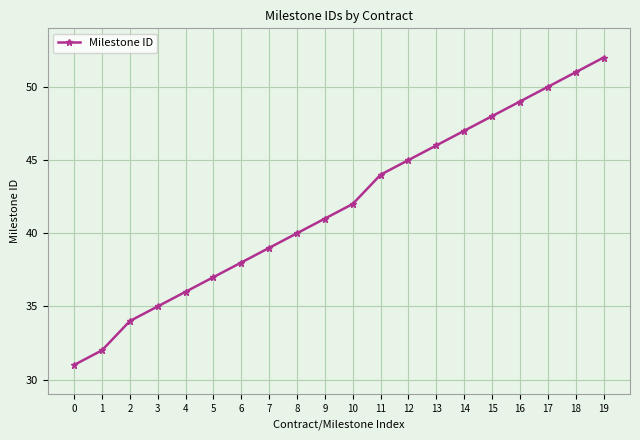

Is it true that the value at 11 is 60?

False